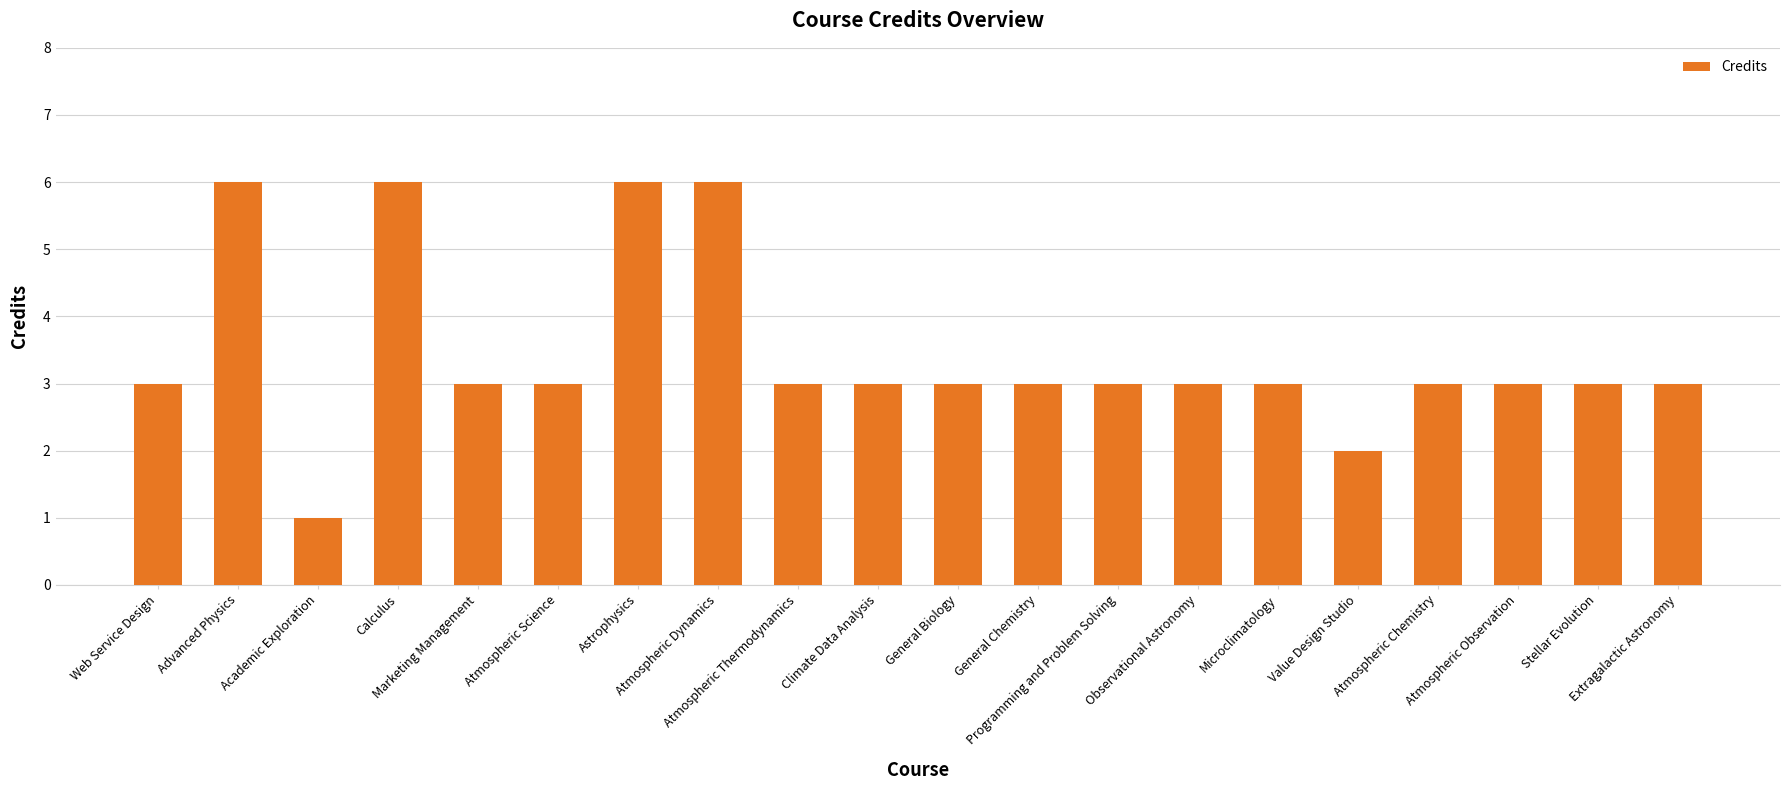

Read the value at Value Design Studio.

2